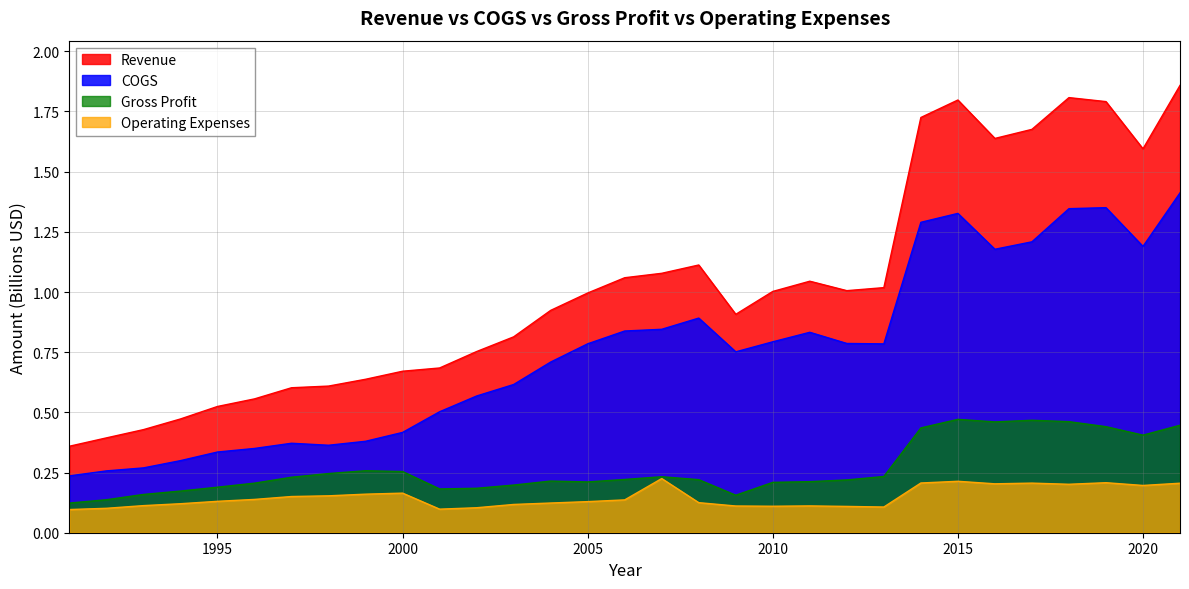

Rank the series by their maximum value, from lowest to highest.

Operating Expenses, Gross Profit, COGS, Revenue